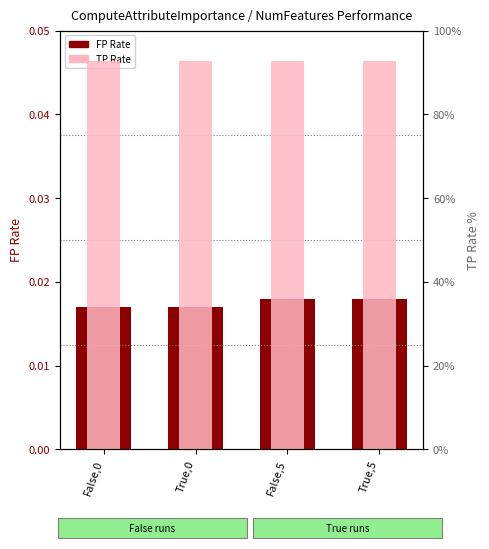

Is the value of TP Rate at True,5 greater than the value of FP Rate at True,5?

Yes